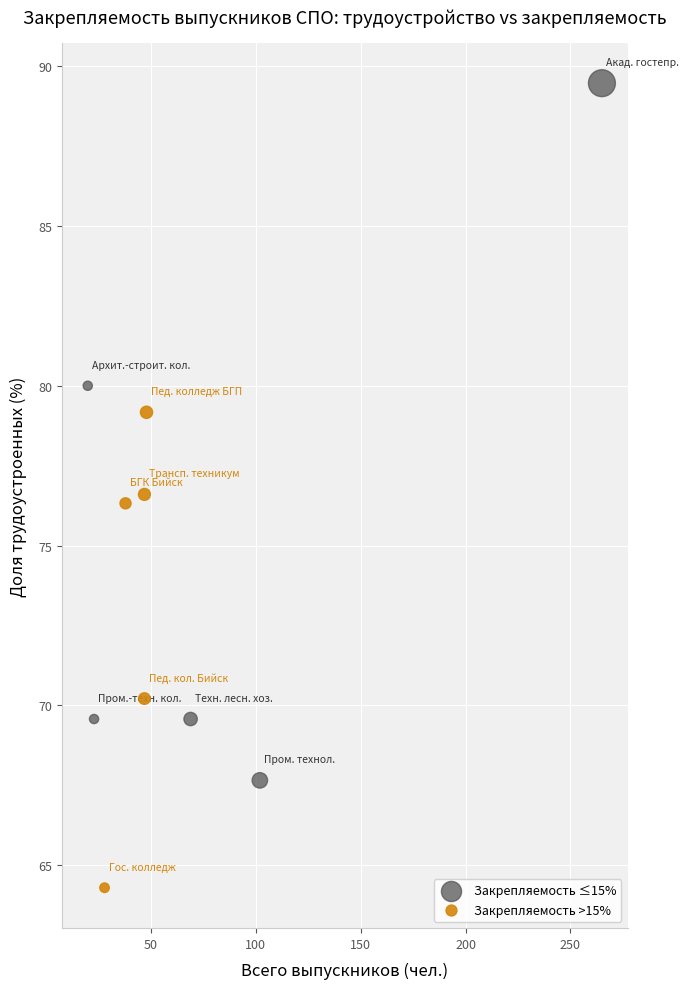

Which series reaches the maximum Y coordinate?

Закрепляемость ≤15%